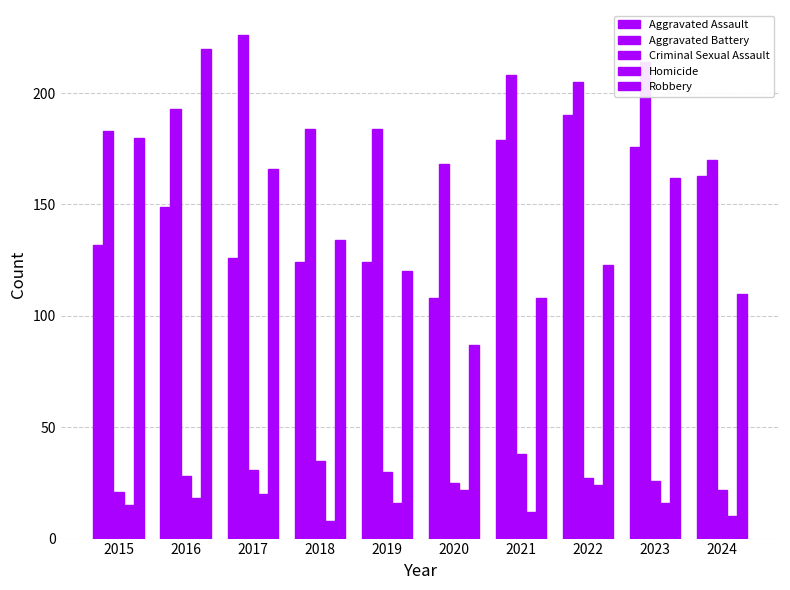

What is the sum of the Robbery values at 2016 and 2015?

400